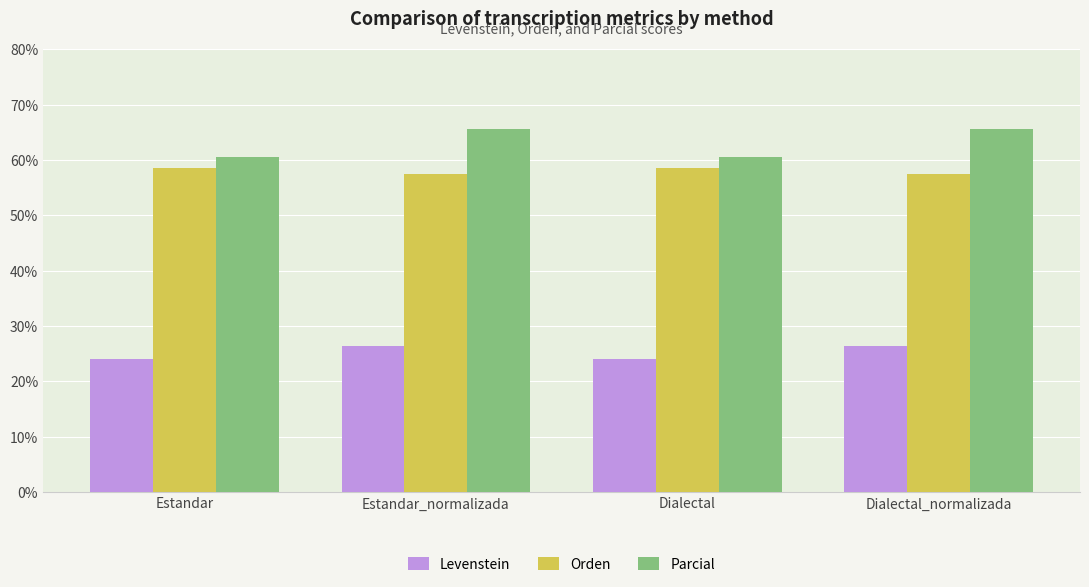

What is the label of the 4th bar from the left?

Dialectal_normalizada